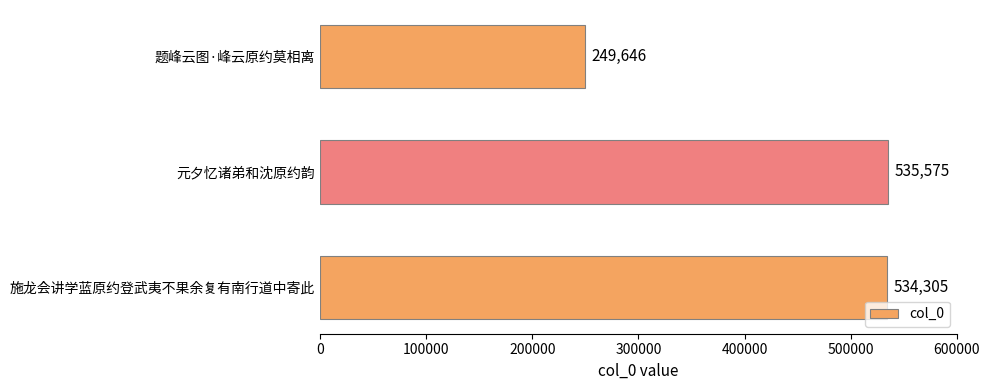

Does the chart contain any negative values?

No